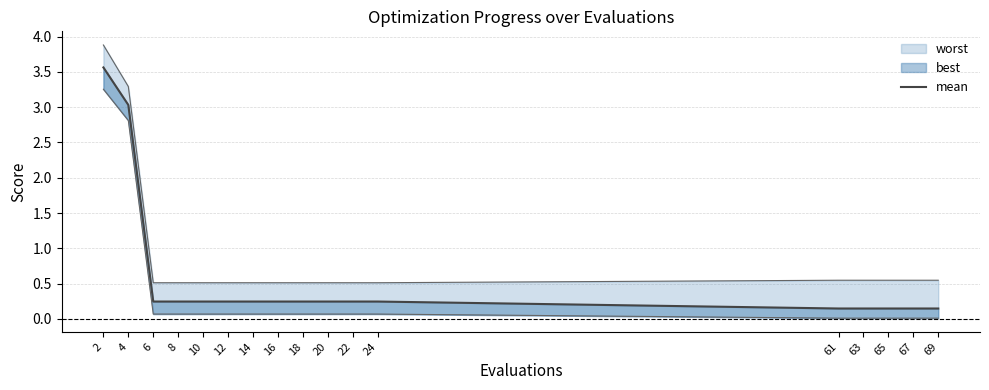

What is the value of the 10th point from the left?

0.2